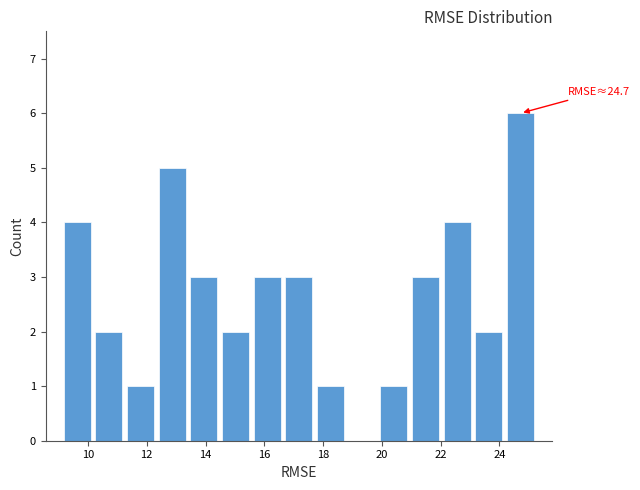

Over which range of the x-axis is the bar tallest?

24.2 to 25.2